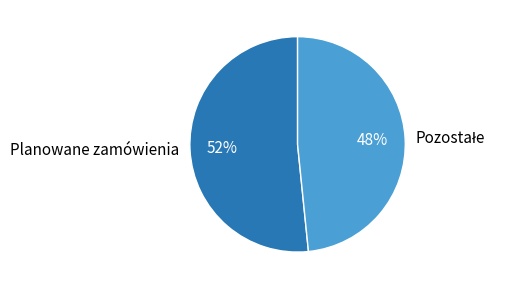

To the nearest percent, what is the average slice percentage?

50%